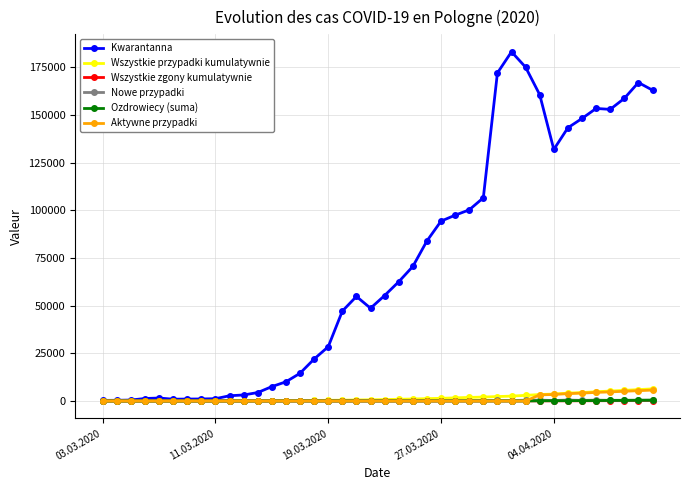

Which series has the largest range (max minus min)?

Kwarantanna